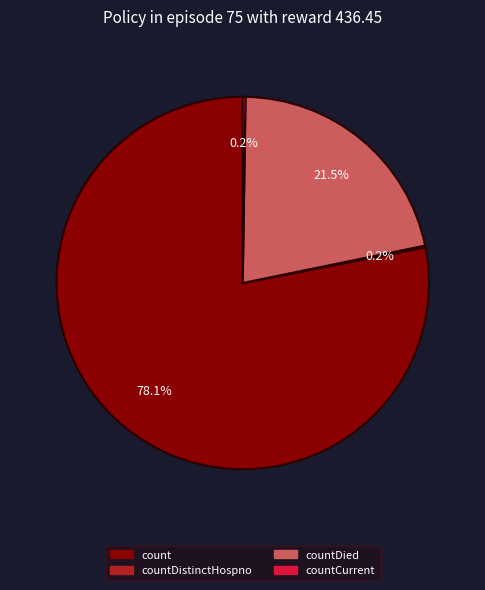

Is there a majority slice in this chart?

Yes